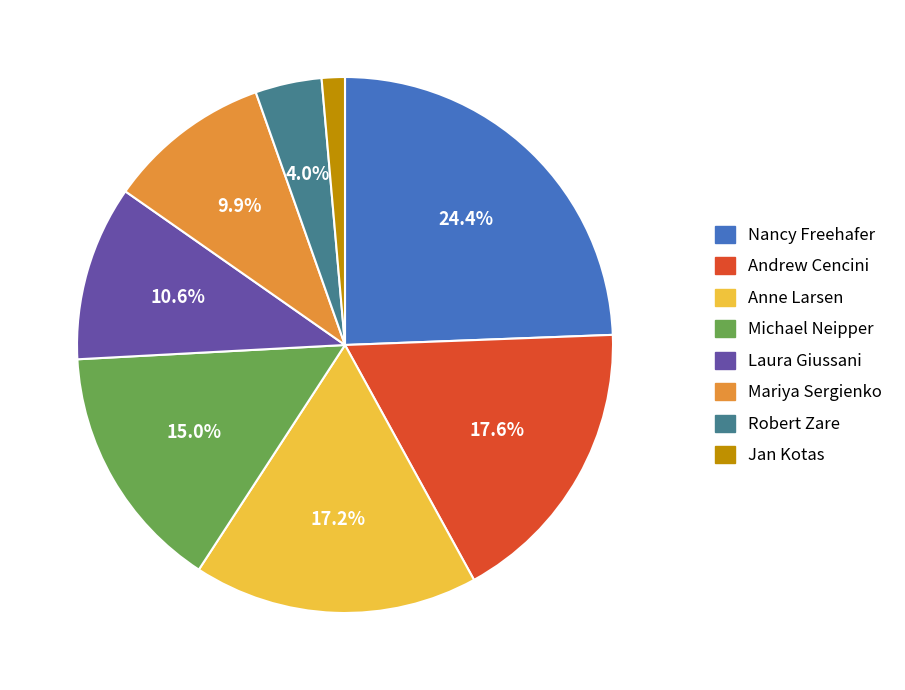

Is there any slice that represents more than half of the pie?

No